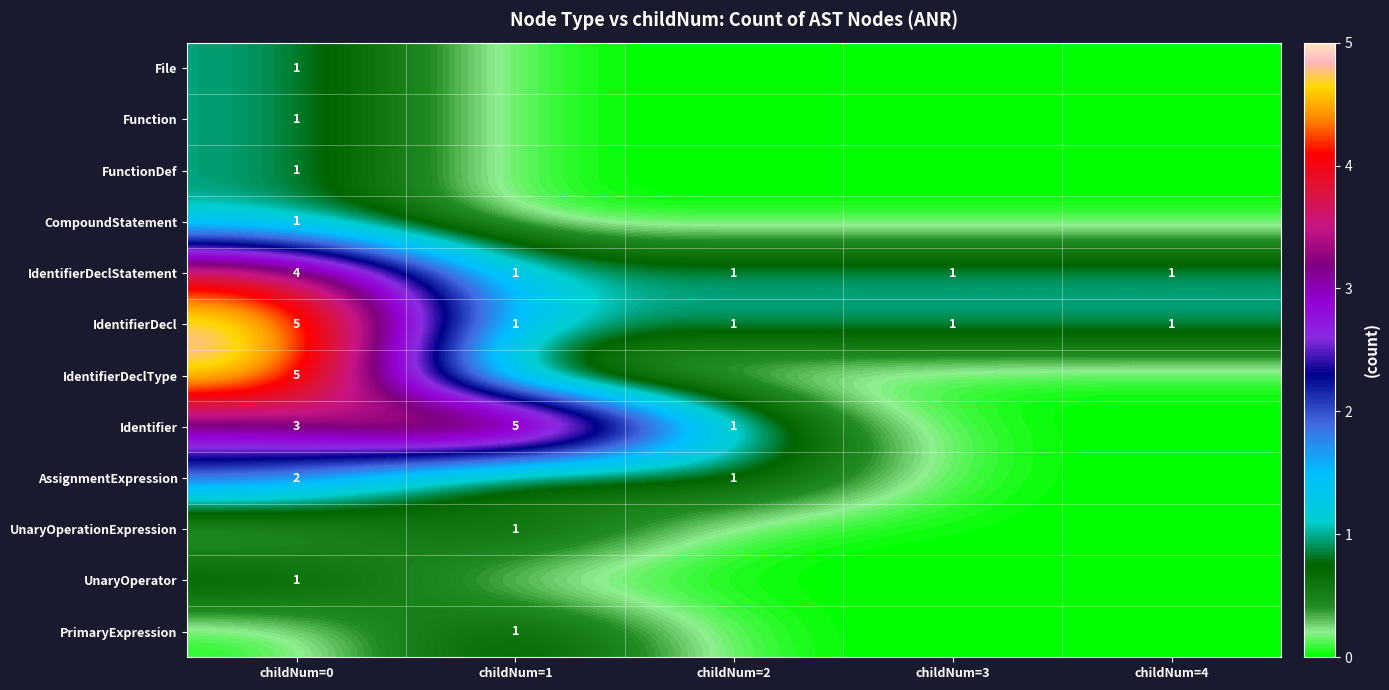

True or false: IdentifierDeclStatement has a value of 2 at childNum=1.

False